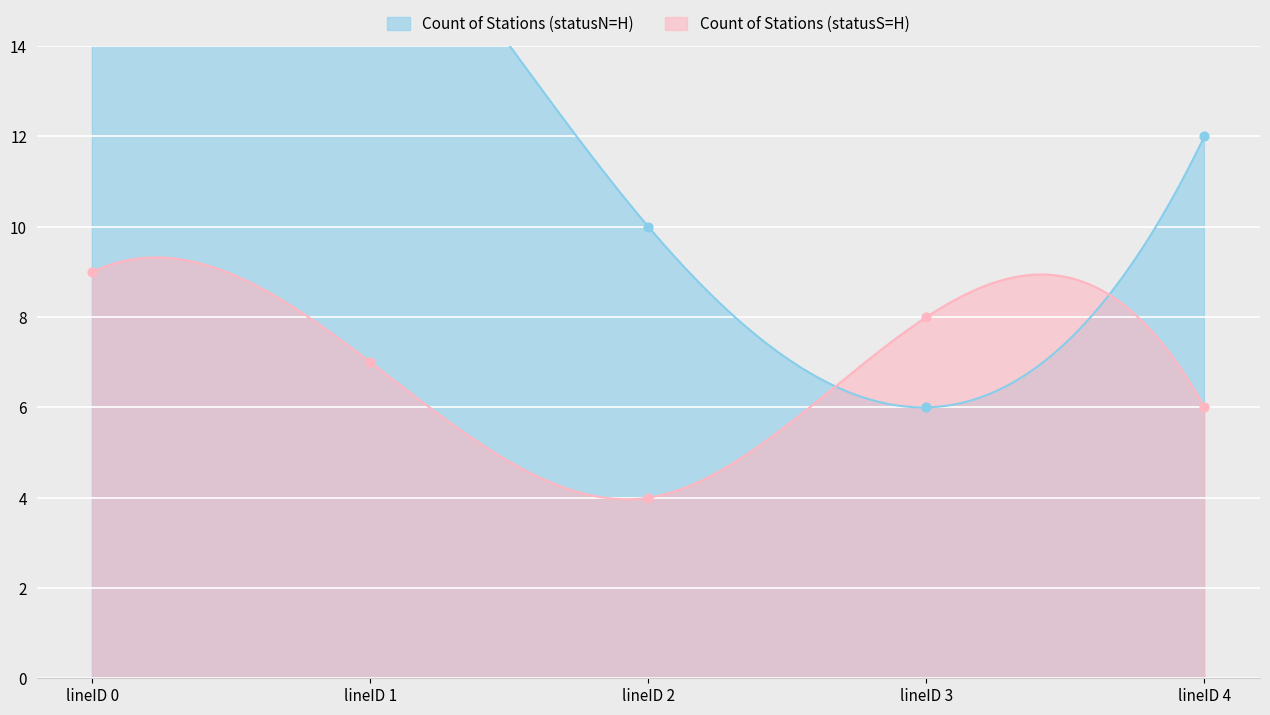

What is the change in value from lineID 1 to lineID 3?

-12